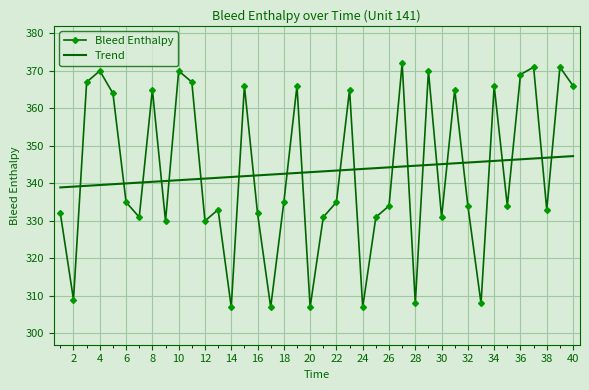

How many times do Trend and Bleed Enthalpy cross each other?

23